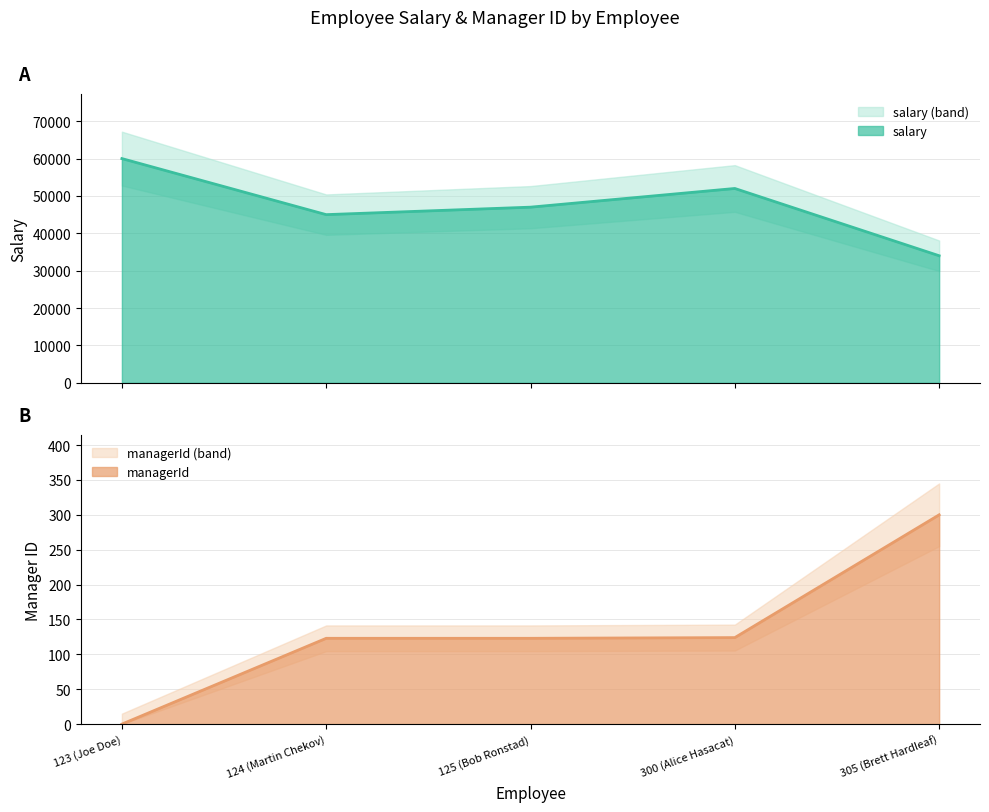

Is the value of managerId at 124 (Martin Chekov) greater than the value of salary at 300 (Alice Hasacat)?

No